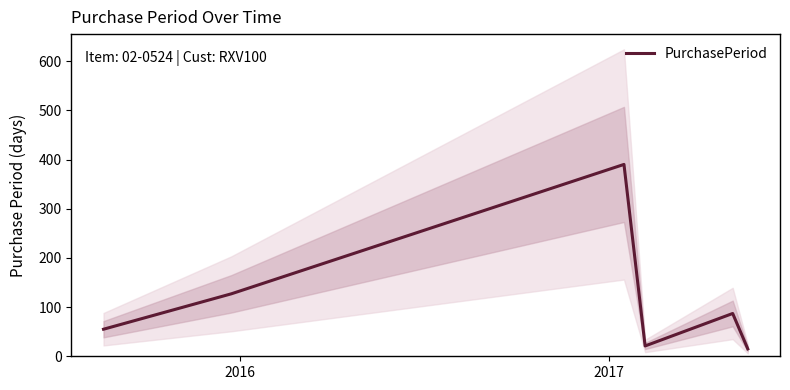

The value at 3 is 12. True or false?

False